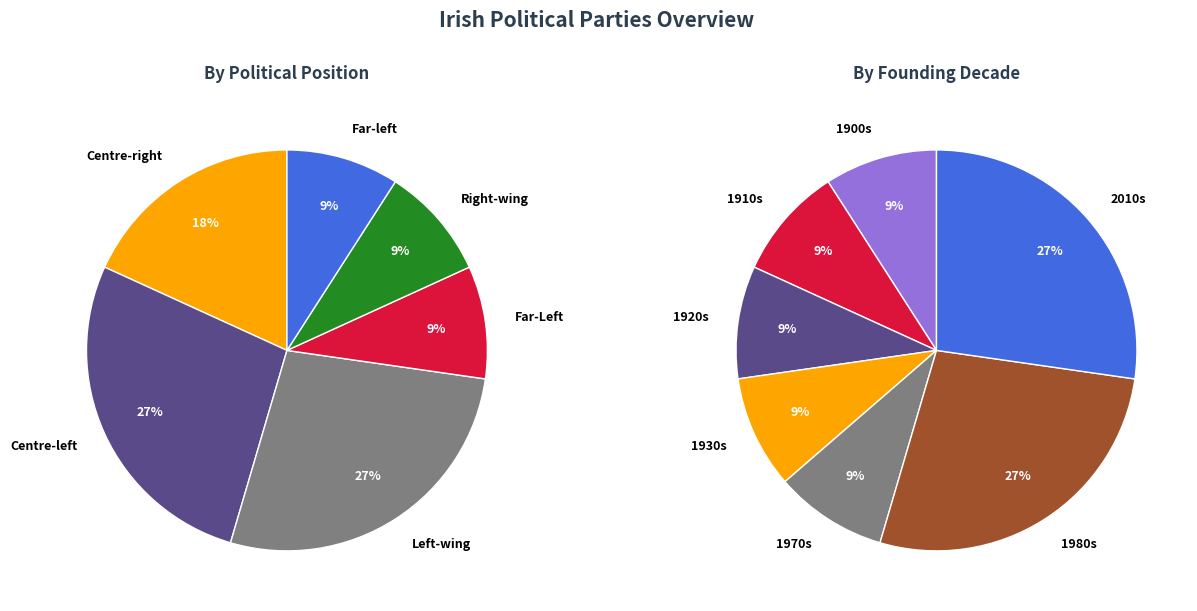

What percentage is NOT represented by Renua Ireland?

90.7%